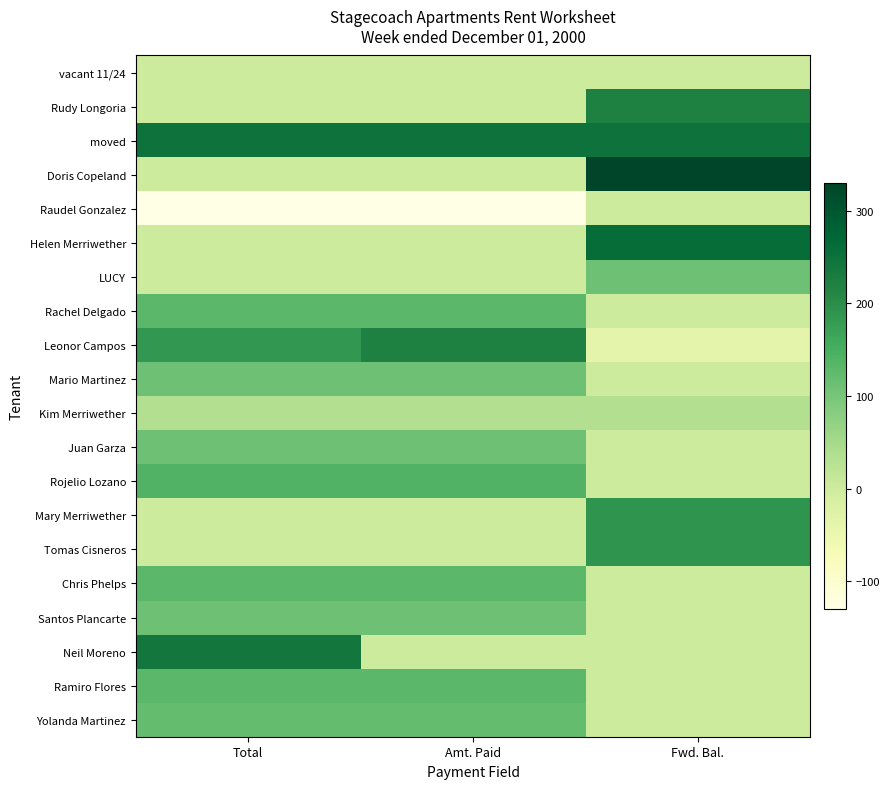

Between Total and Amt. Paid, which is larger?

Total